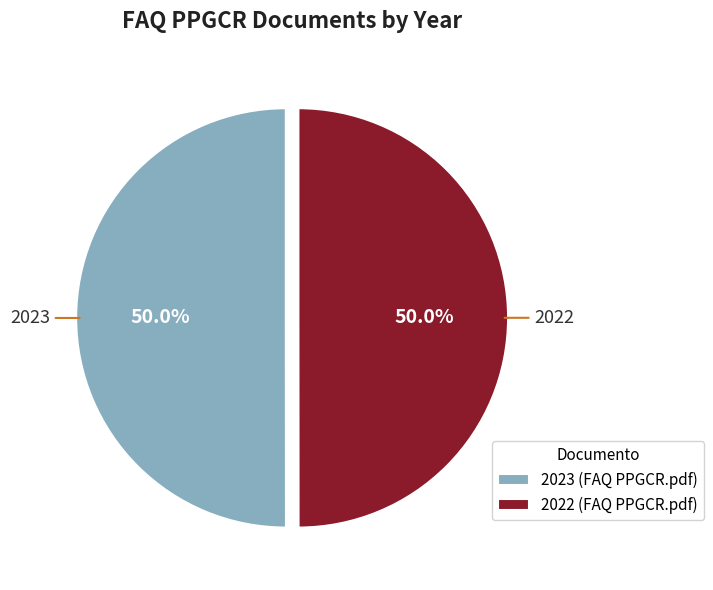

Approximately how many times larger is the value at 2022 compared to 2023?

1.0